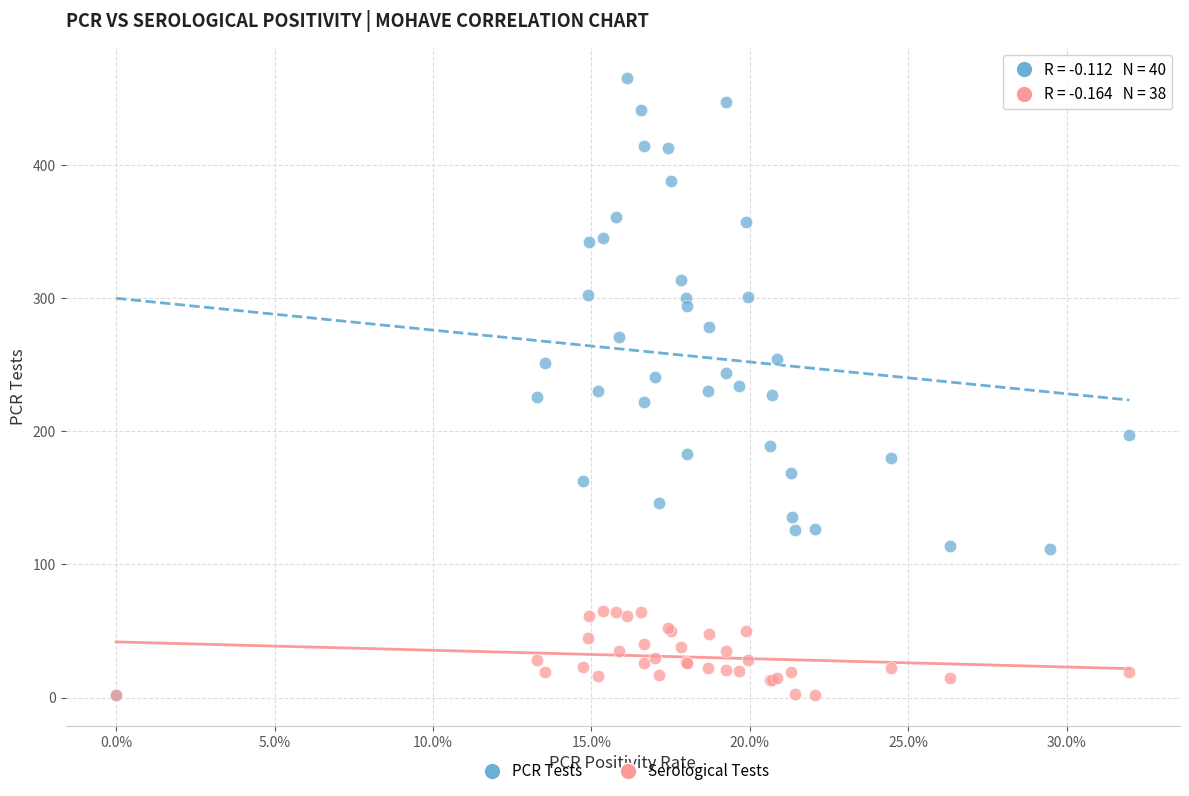

Which series has the widest spread of Y values?

PCR Tests